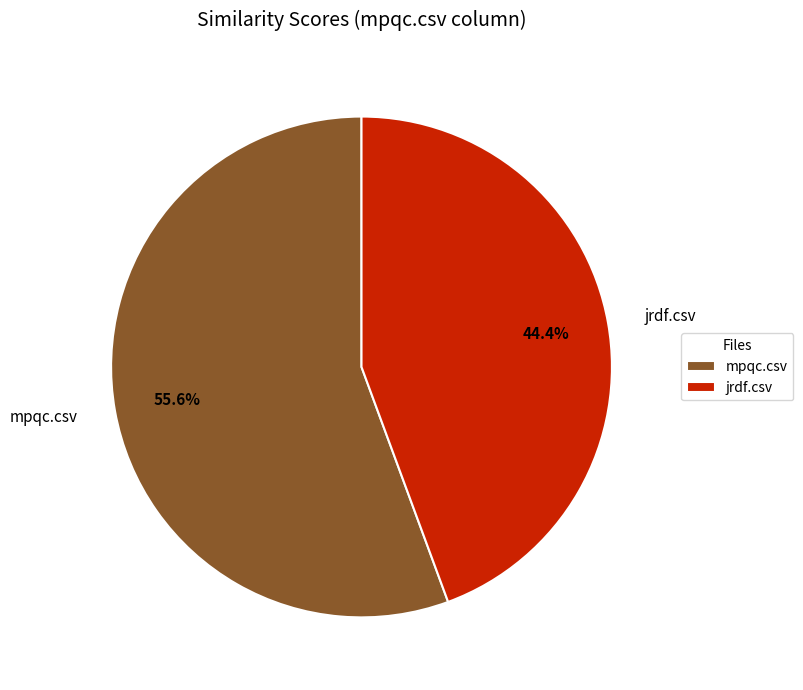

True or false: jrdf.csv accounts for 31% of the total.

False